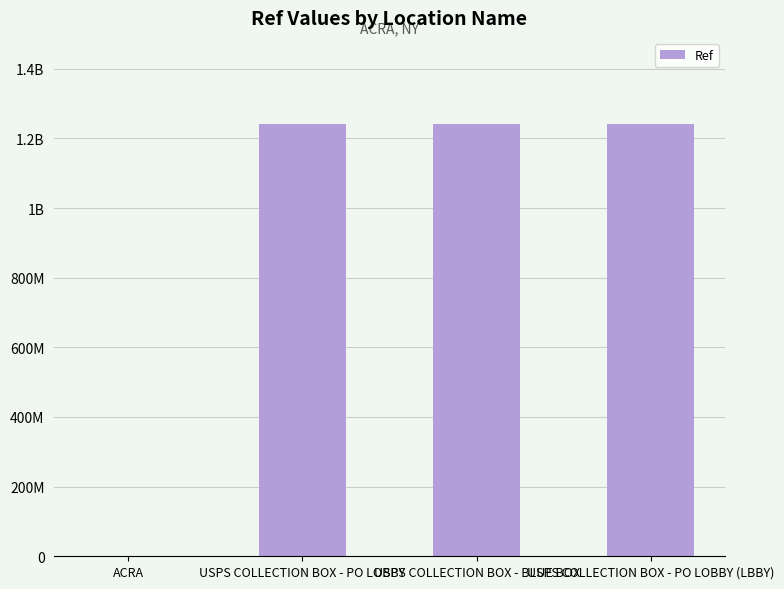

Where does the data first go above 1240500002?

USPS COLLECTION BOX - PO LOBBY